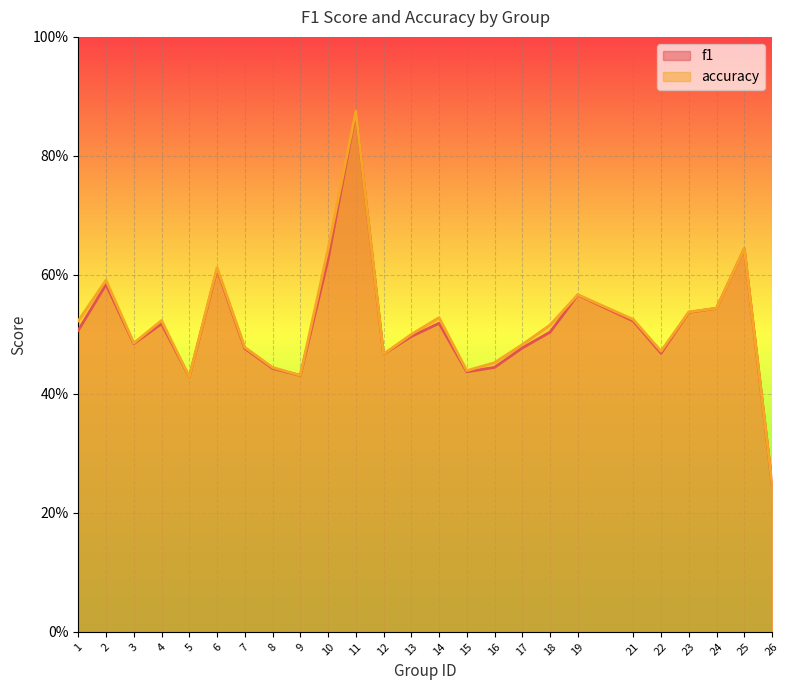

Does the chart display data point markers on the line(s)?

No